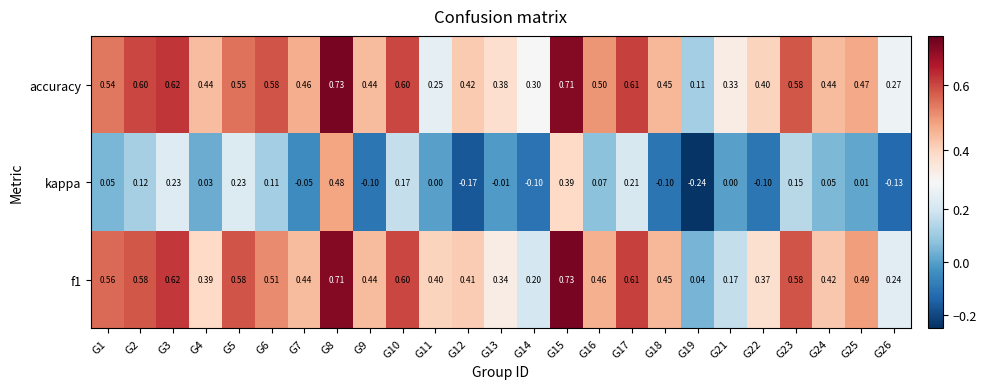

Which series changed the most between G13 and G22?

kappa